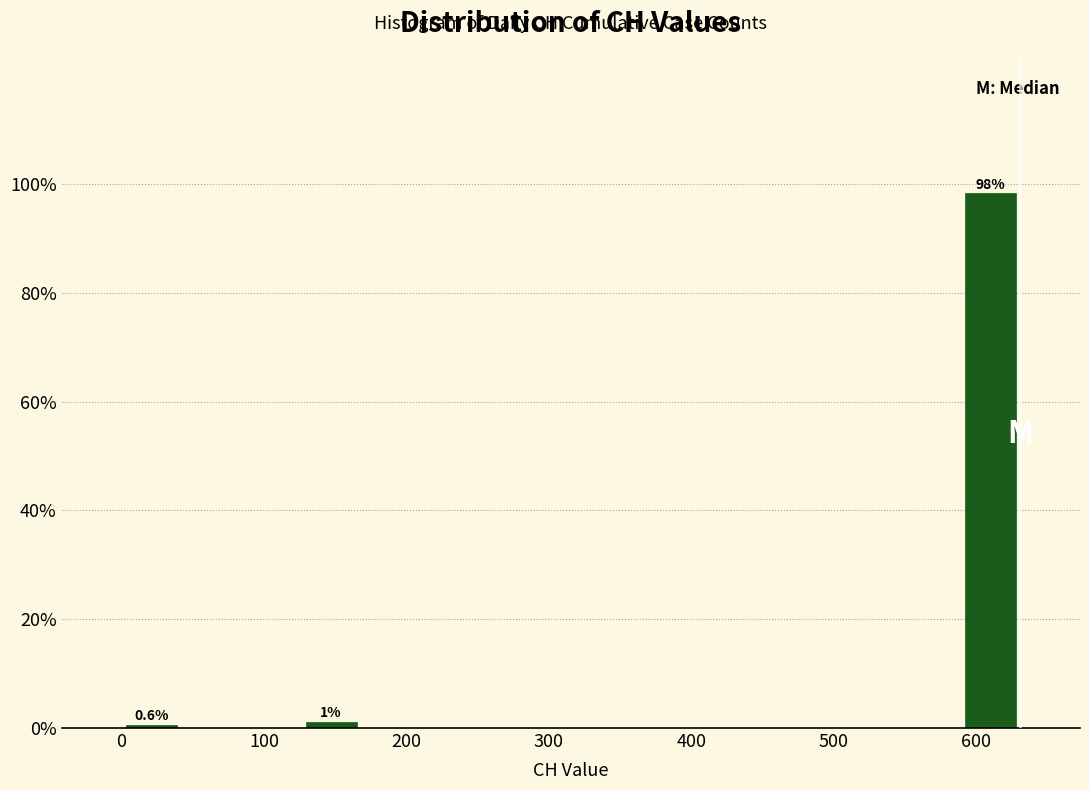

Which range on the x-axis has the tallest bar?

590 to 630